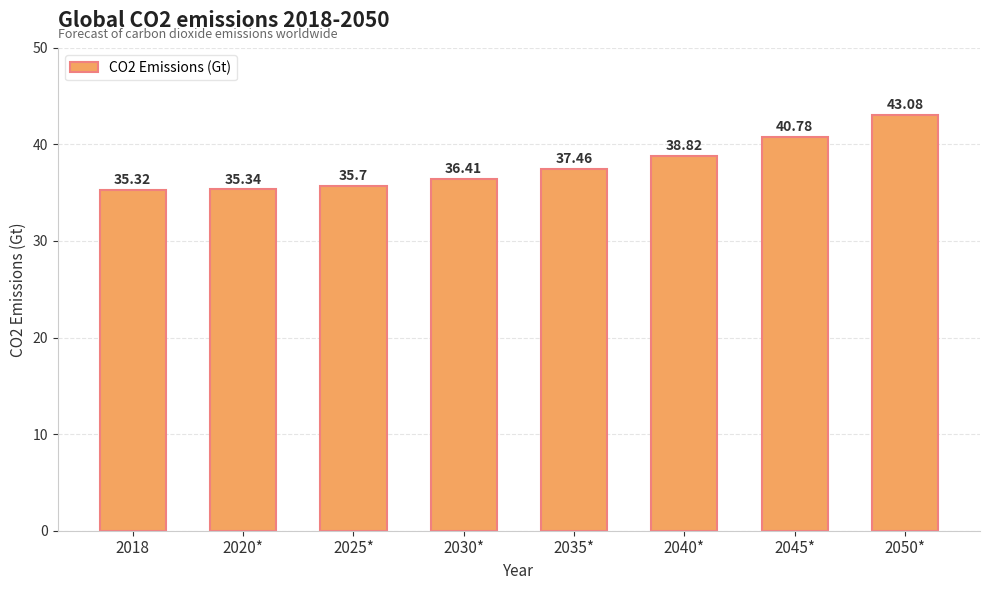

Is it true that the value at 2025* is 35.7?

True